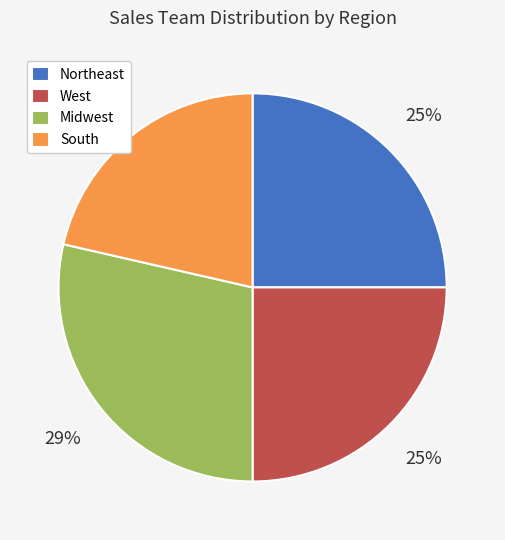

True or false: West accounts for 25% of the total.

True